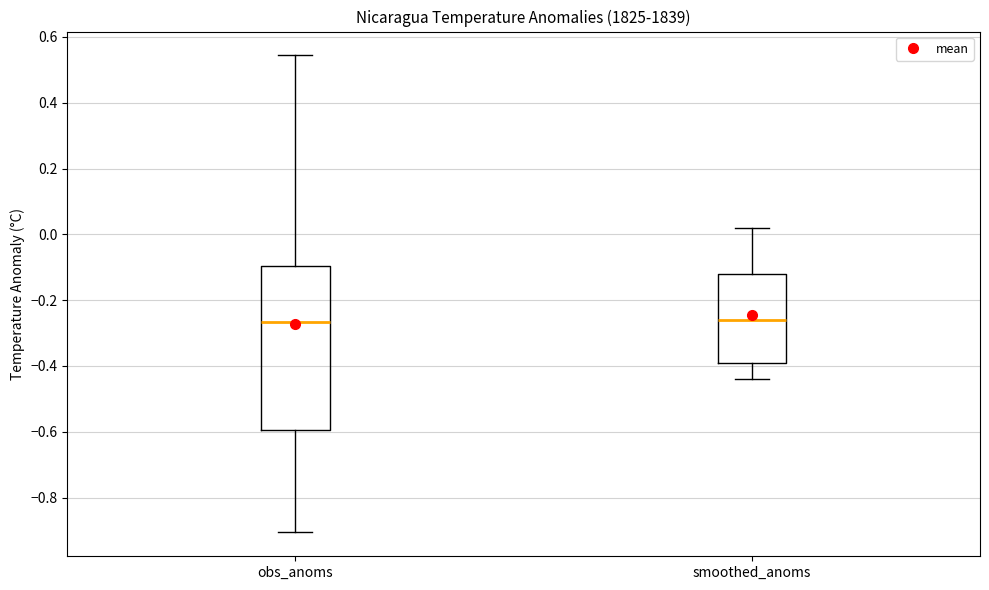

Where is the upper edge of the box for obs_anoms on the y-axis? The values are not printed on the chart, so give them approximately, as read against the axis.

-0.10